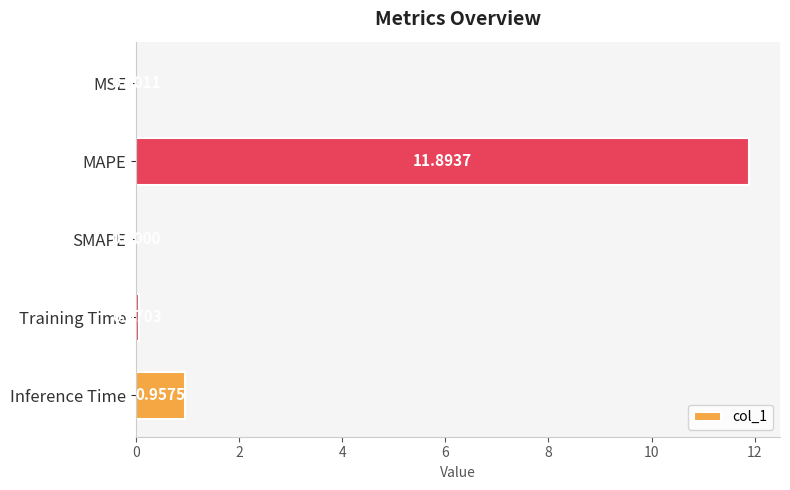

What is the sum of all values?

12.9